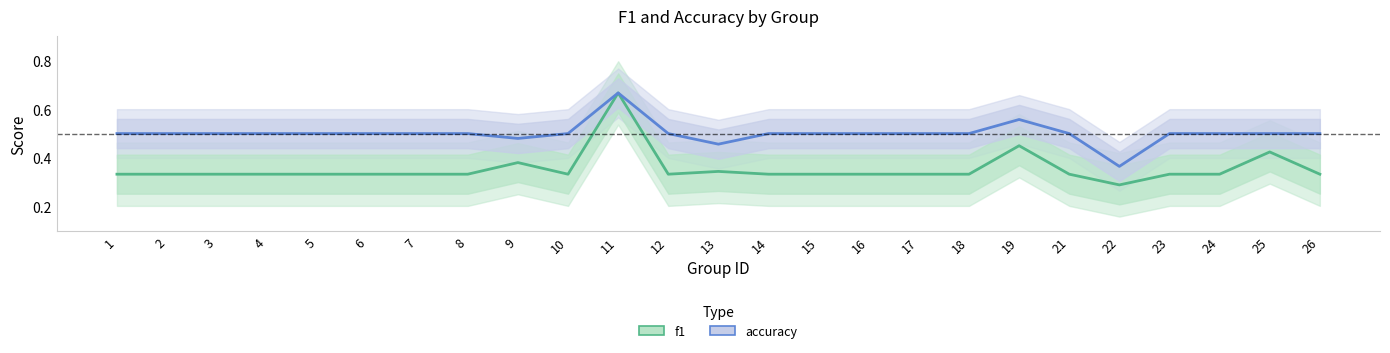

How many lines are shown in the chart?

2